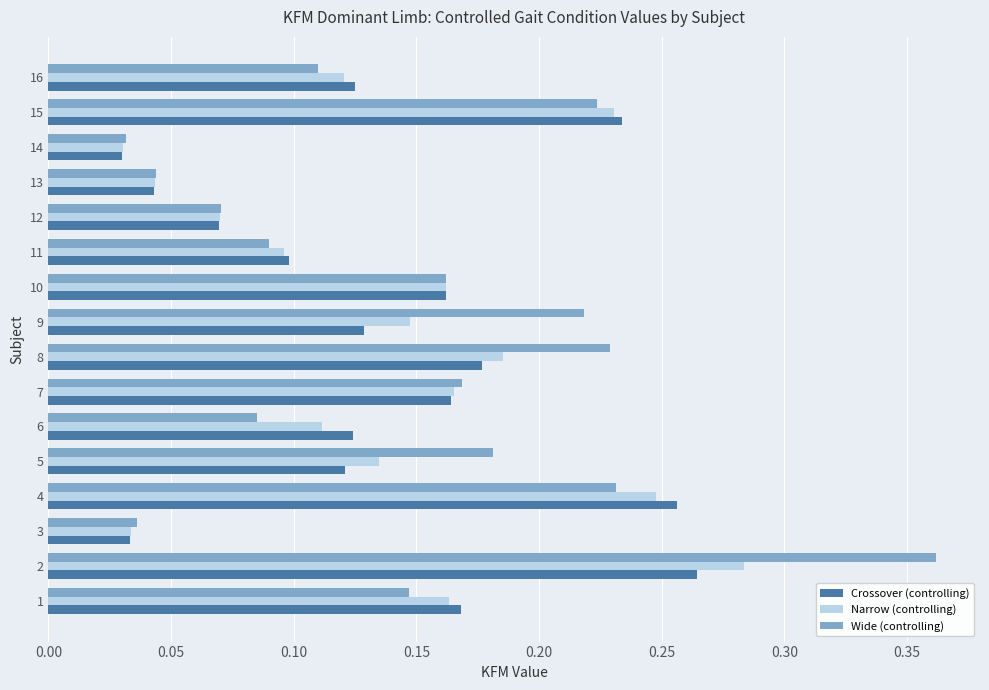

Which category has the lowest value in the Wide (controlling) series?

14